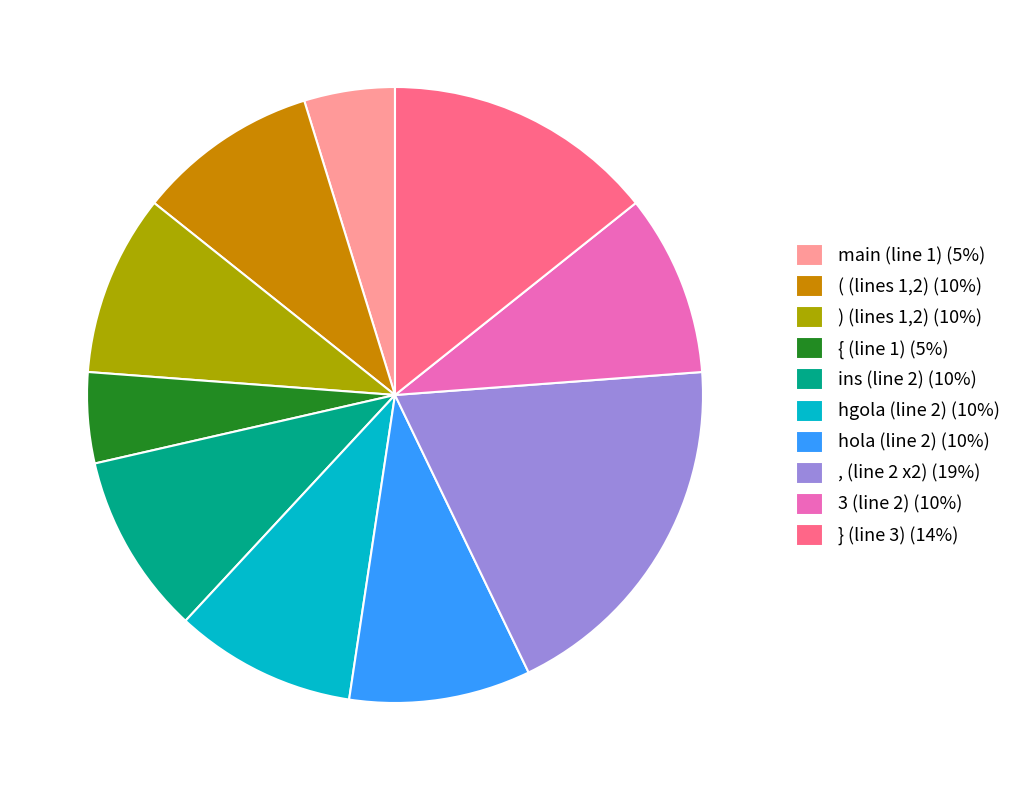

Do , (line 2 x2) (19%) and ) (lines 1,2) (10%) together represent more than half of the pie?

No